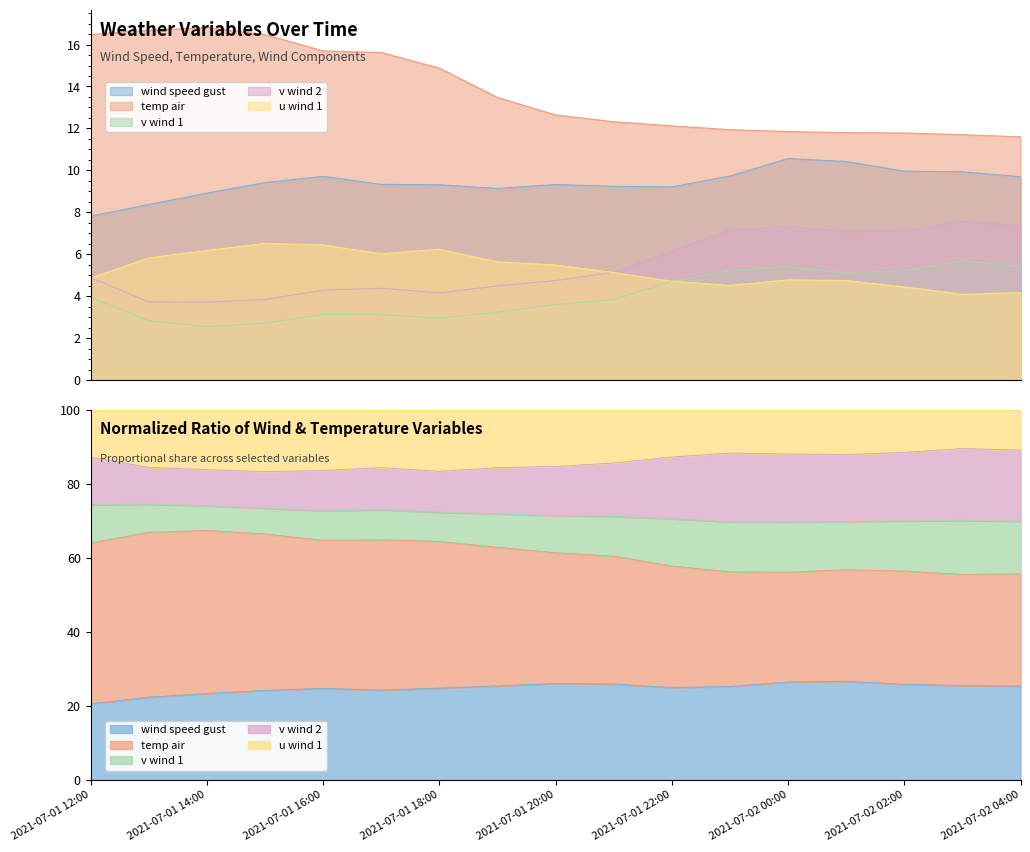

What are all the series names shown in the legend?

wind_speed_gust, temp_air, v_wind_1, v_wind_2, u_wind_1